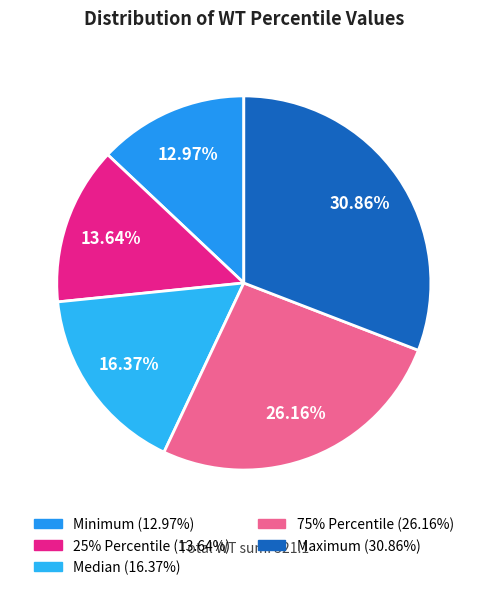

To the nearest percent, what is the difference between the Maximum and 25% Percentile slice percentages?

17%